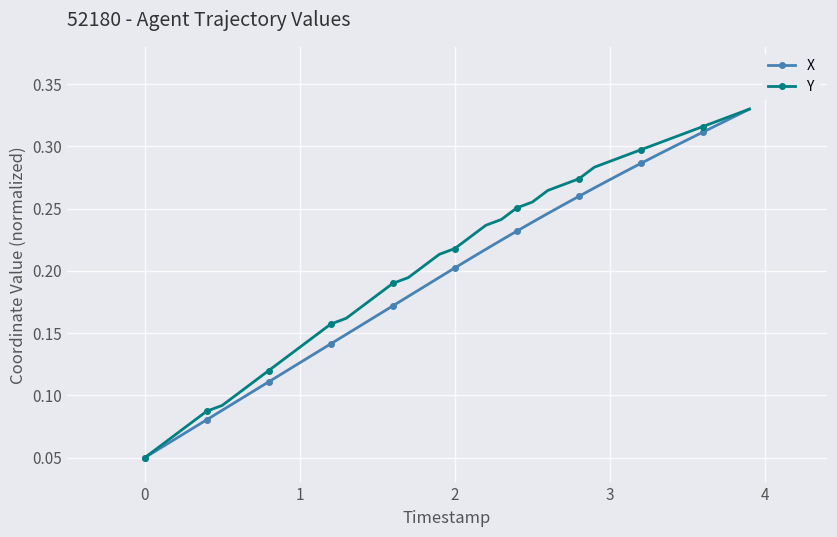

How many distinct data groups are displayed?

2